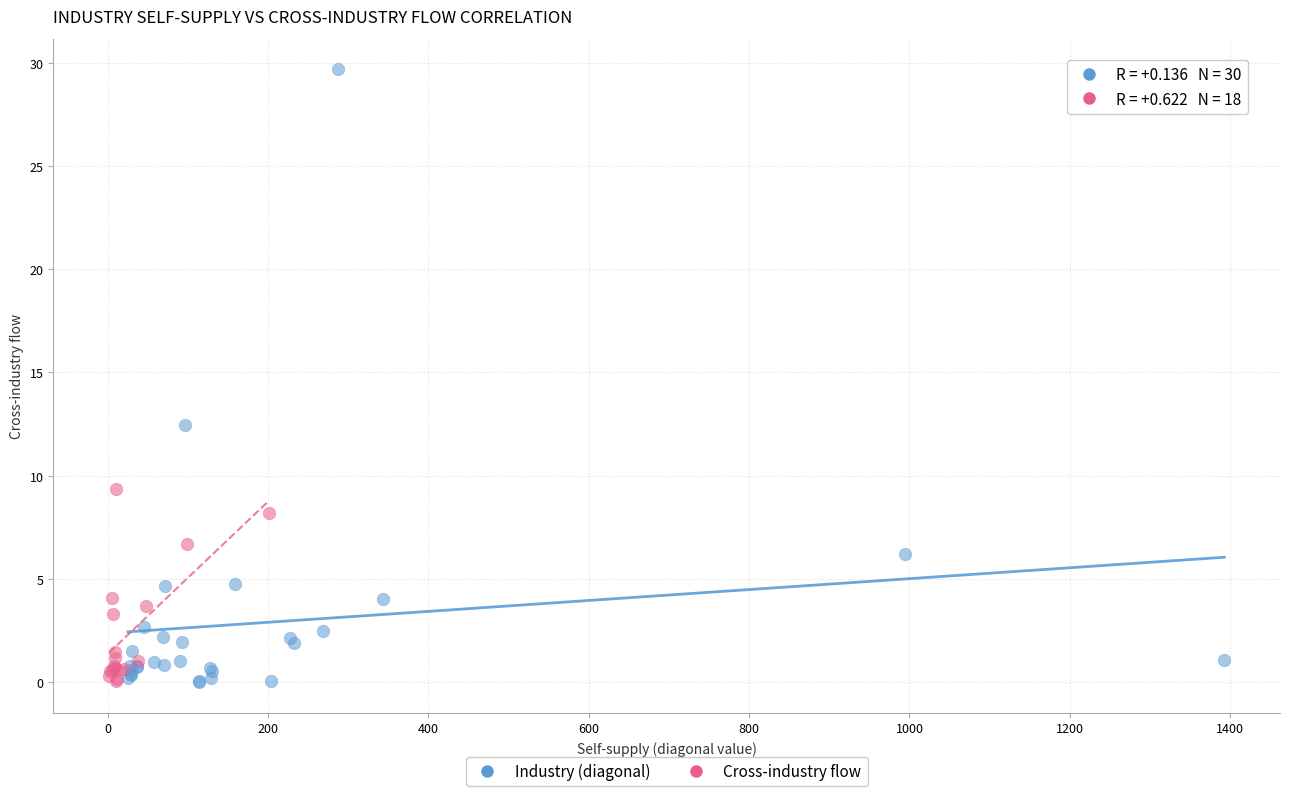

Which series contains the highest Y value?

Industry (diagonal)